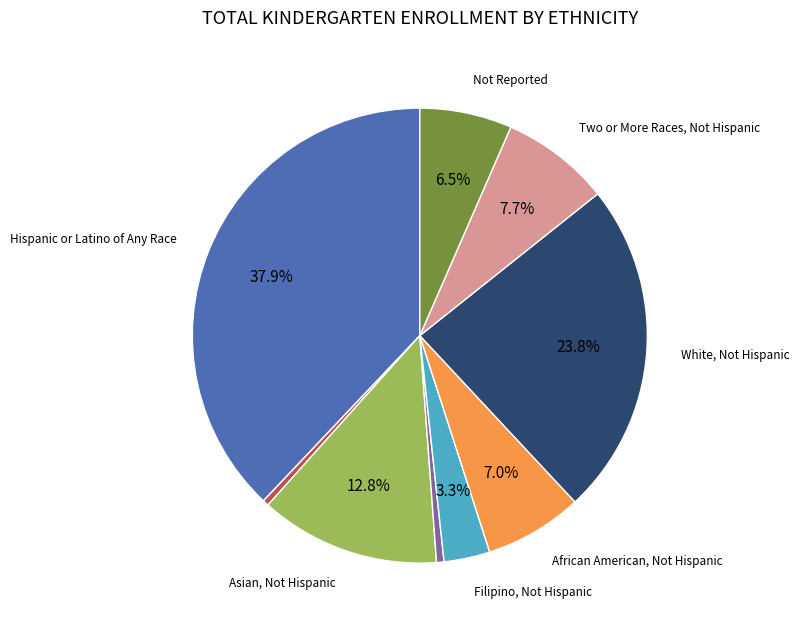

Is there a majority slice in this chart?

No